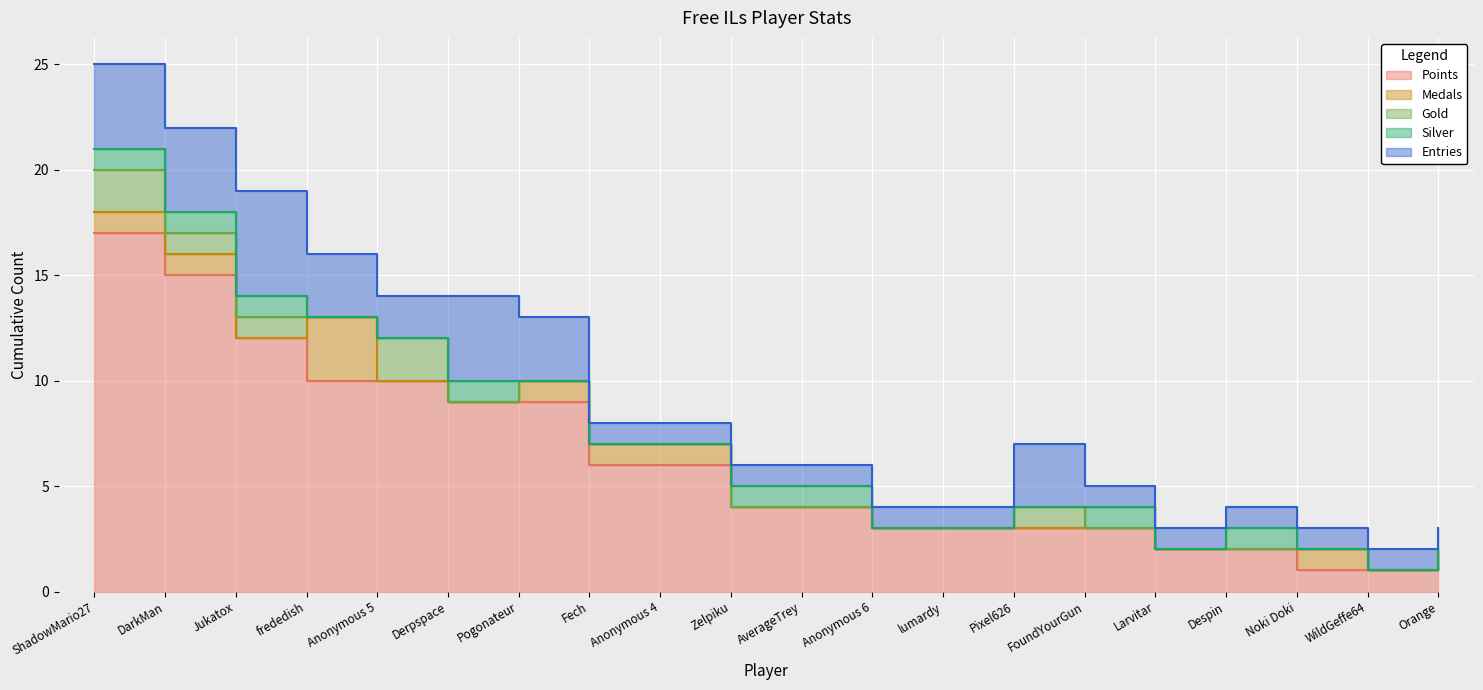

Which category has the highest value in the Medals series?

frededish